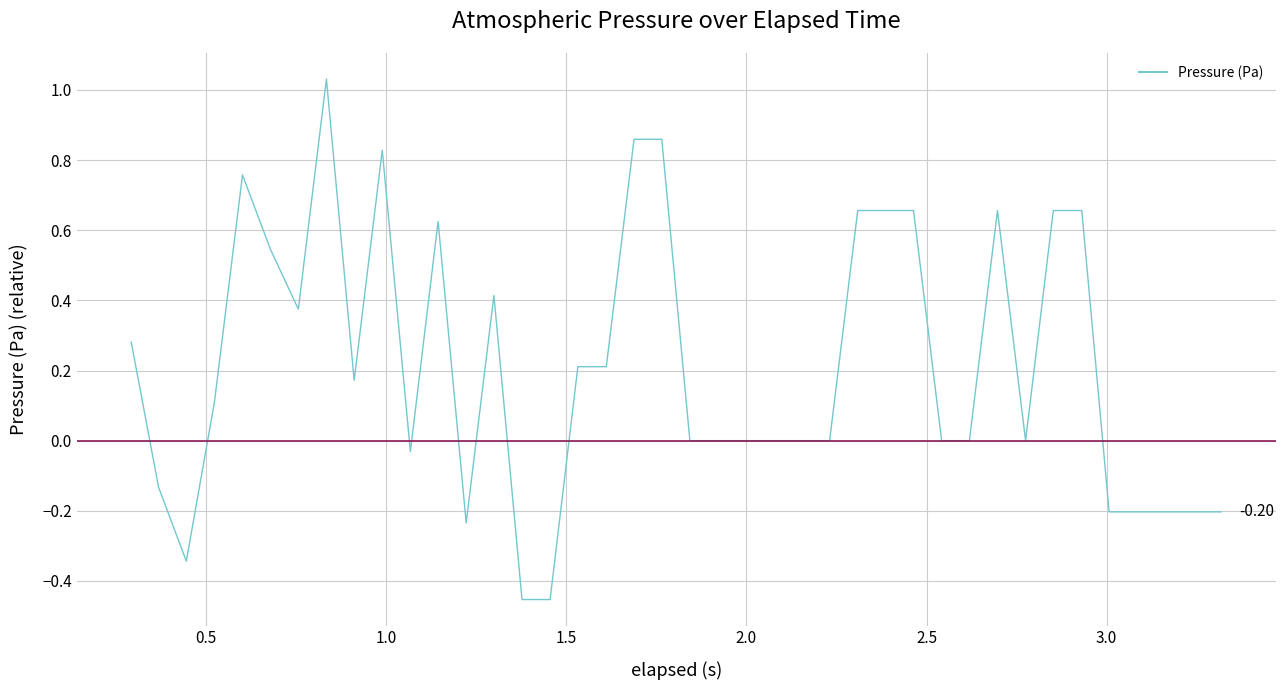

What is the difference between the maximum and minimum values?

1.5